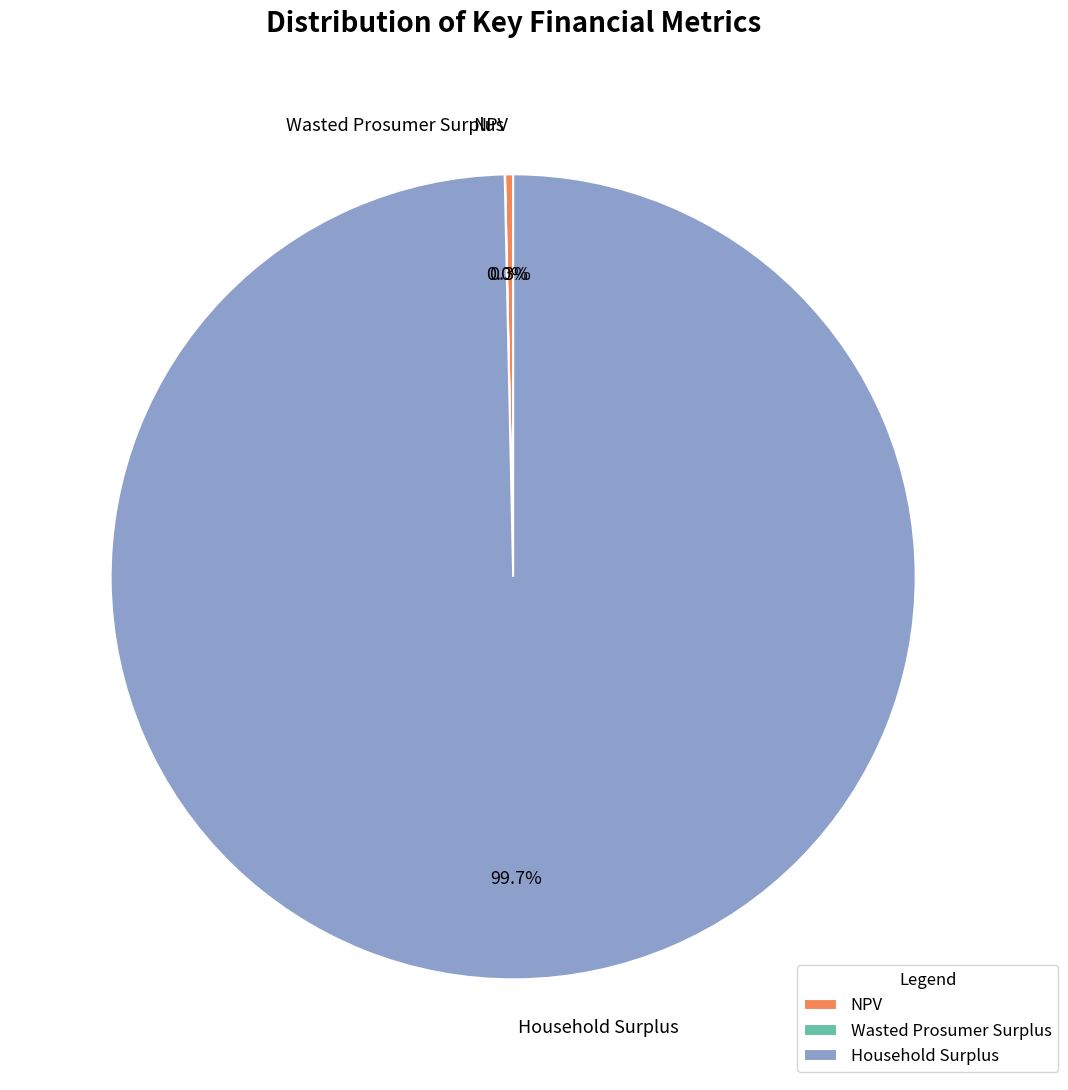

What is the largest slice in the pie chart?

Household Surplus